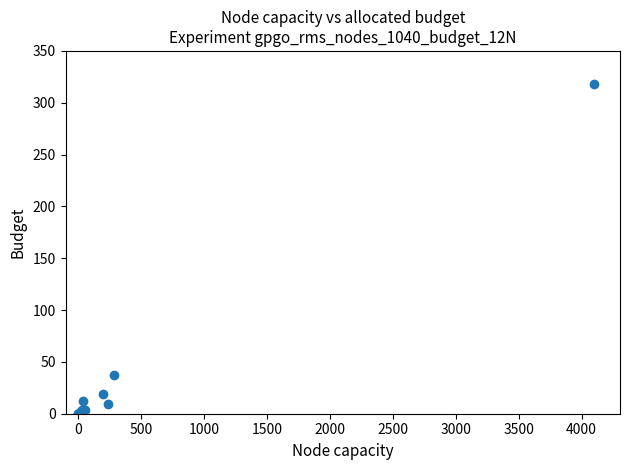

What Y value in the scatter plot is closest to 159?

37